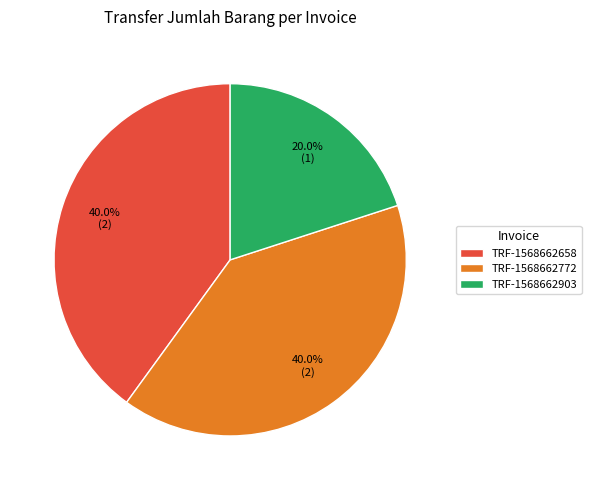

Does TRF-1568662903 represent more than half of the total?

No